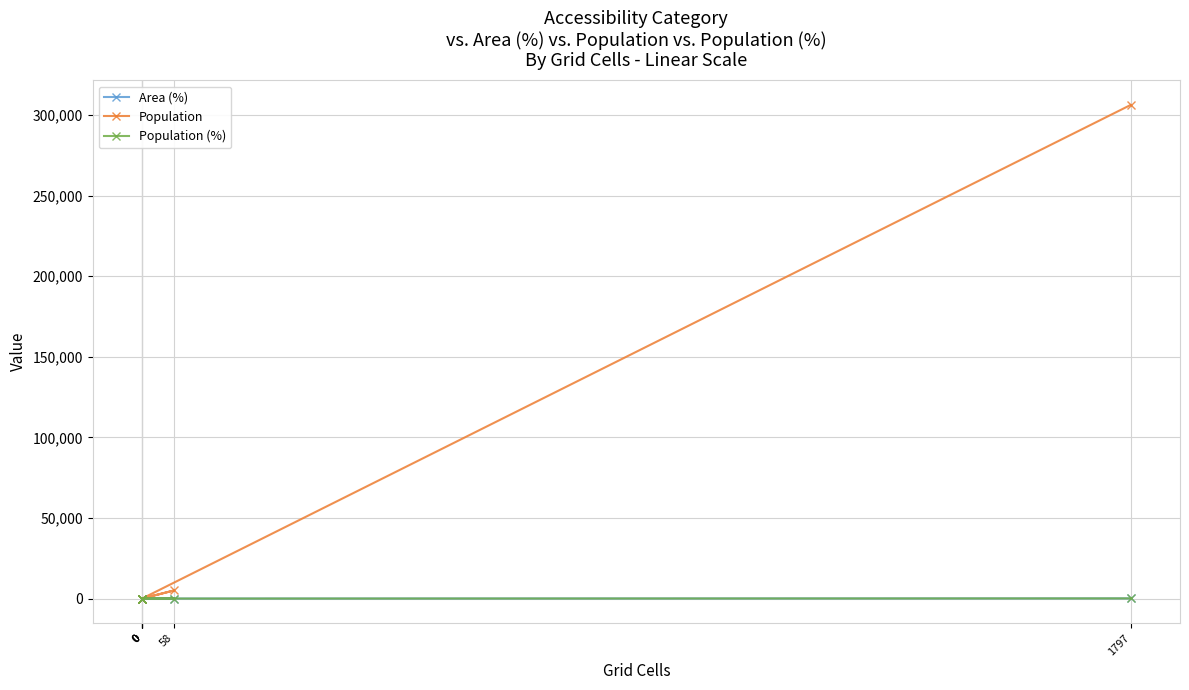

What is the total value across all series at 58?

5030.7